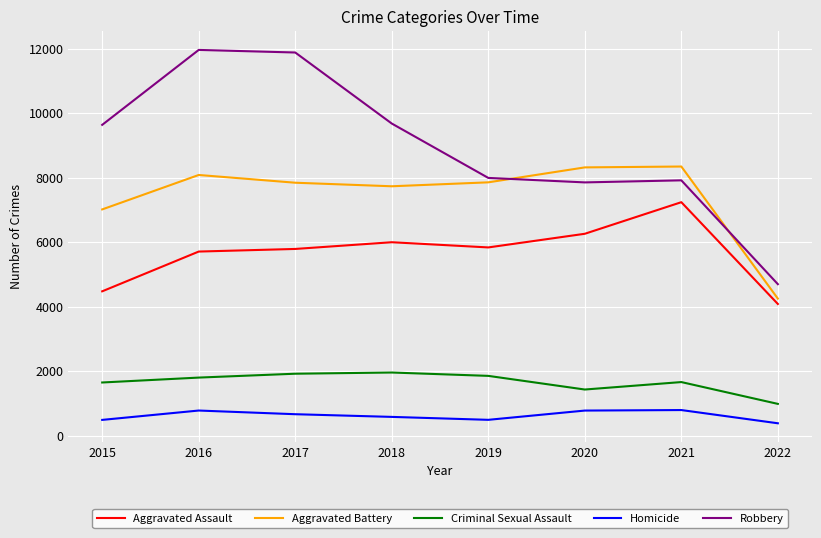

Which series has the largest total across all categories?

Robbery